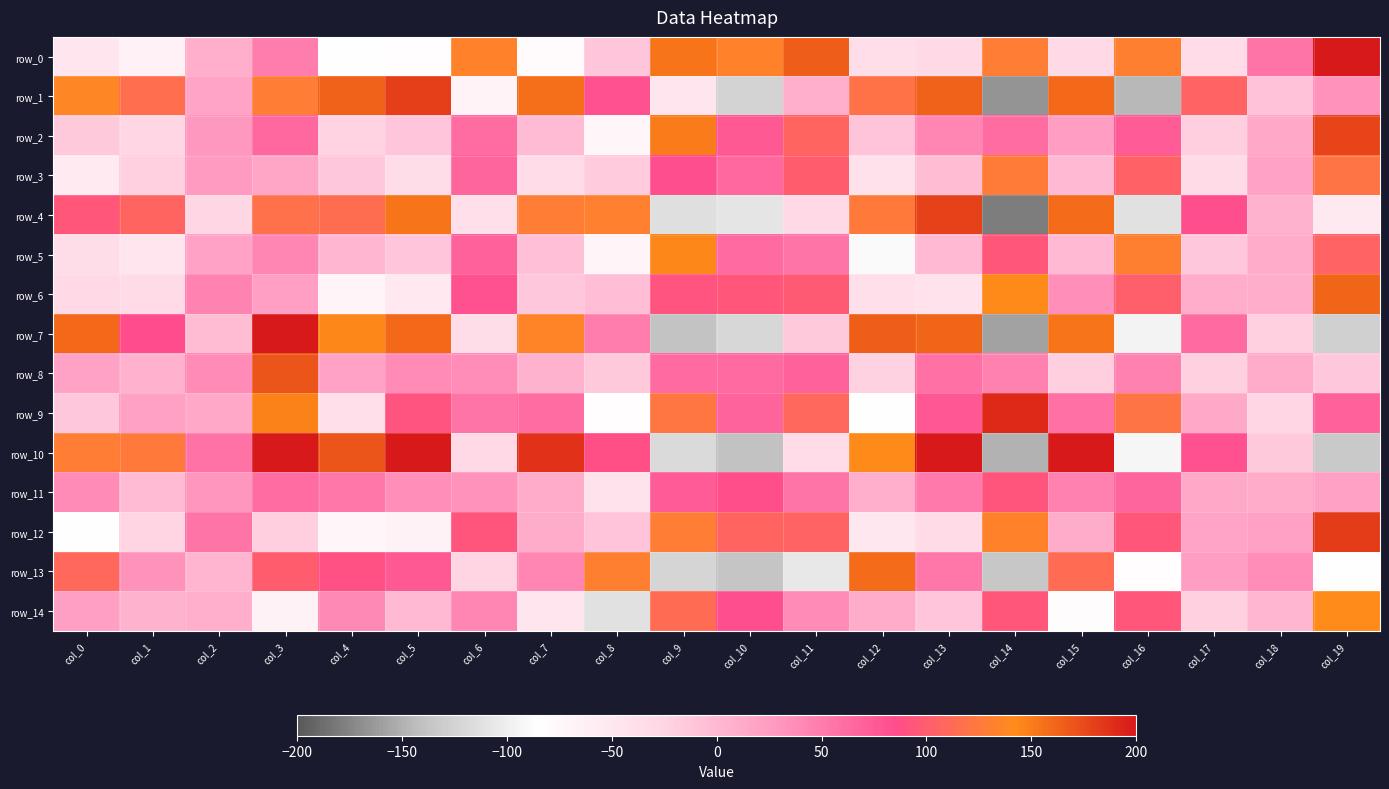

At which category is the sum across all series the highest?

col_3